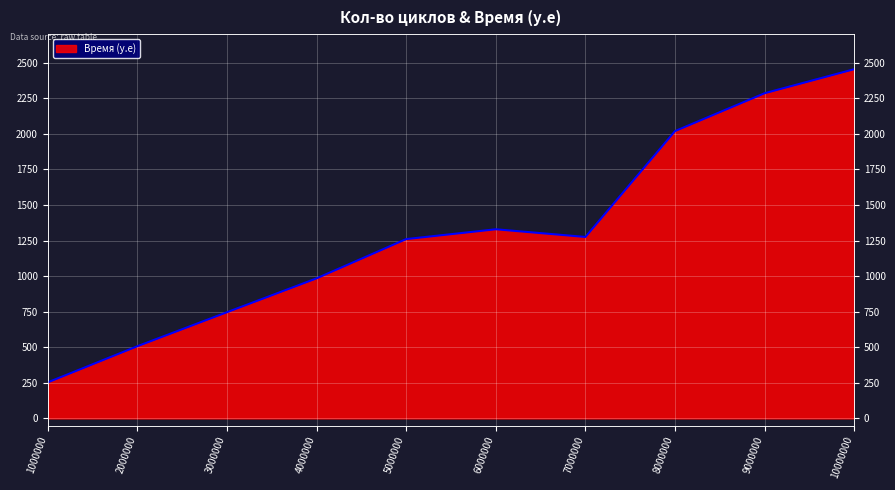

How many lines are shown in the chart?

1